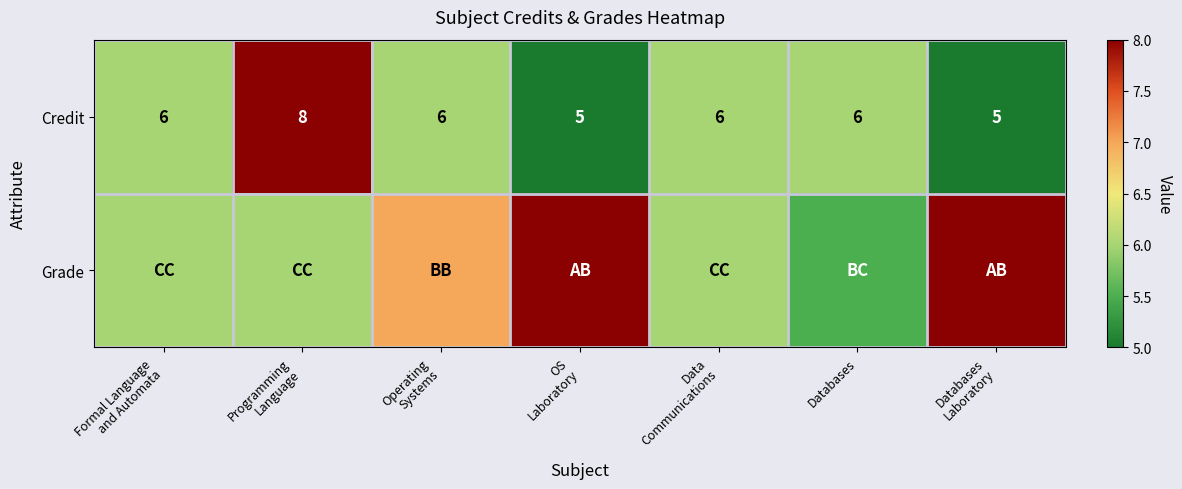

What is the difference between the second highest and minimum values in the Credit series?

1.0